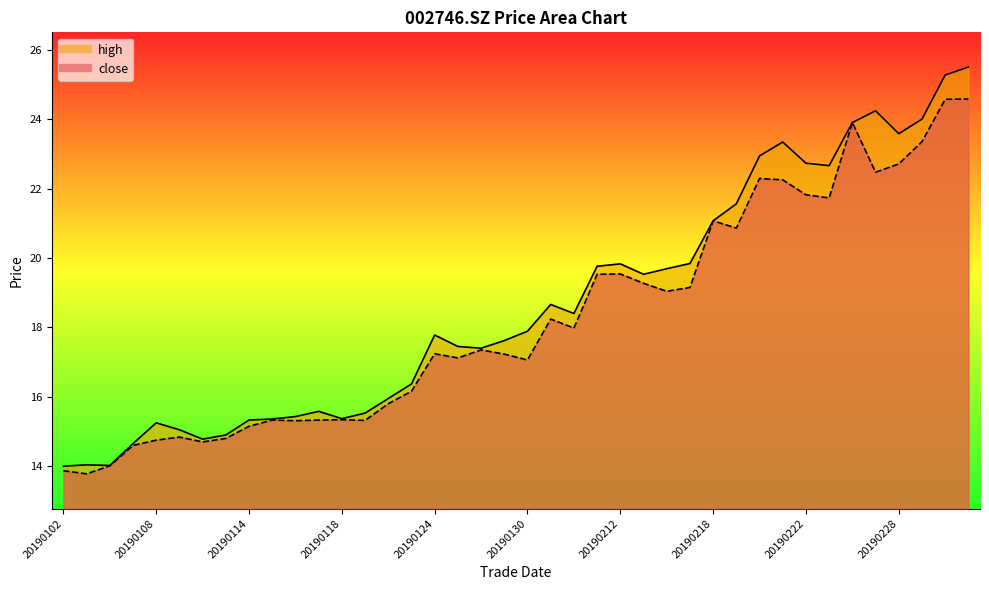

True or false: high and close intersect in this chart.

False